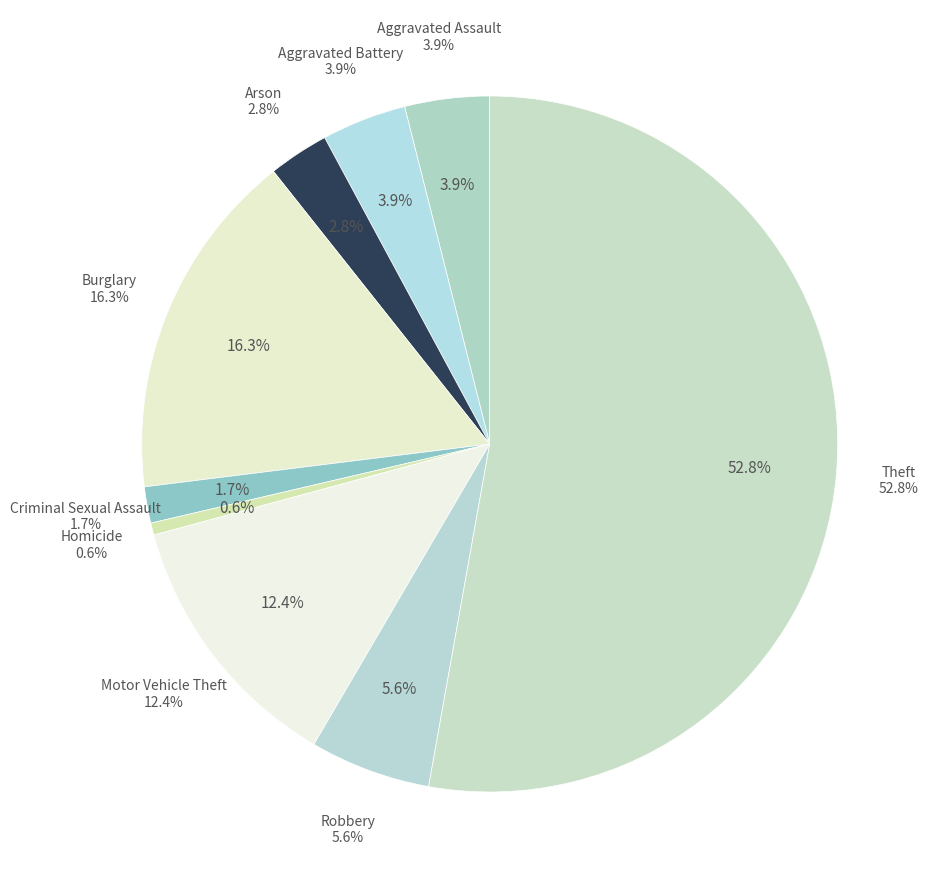

How many slices are in this pie chart?

9